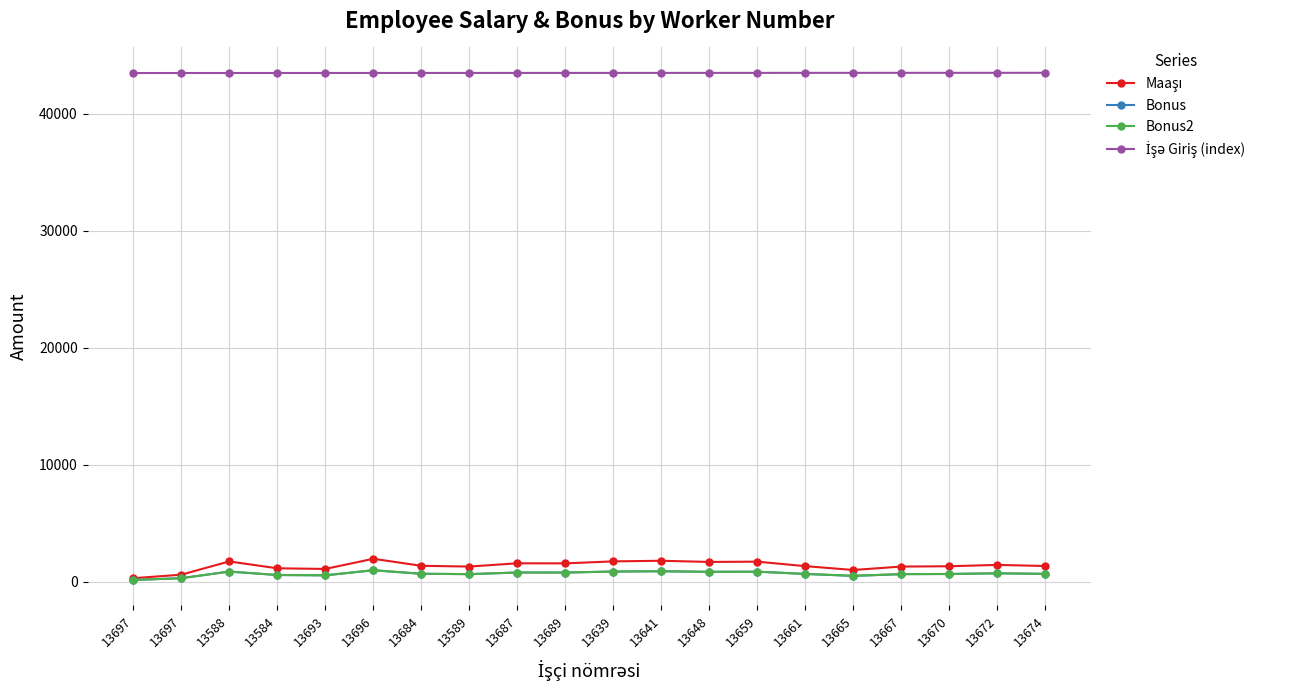

Between 13639 and 13665, which is larger?

13639